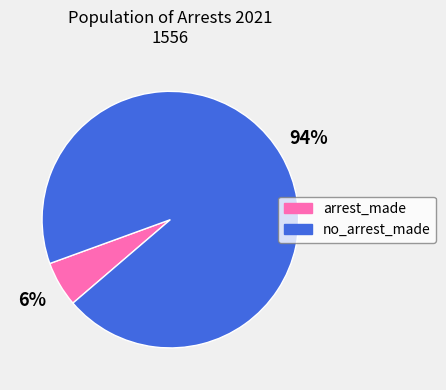

Is there a majority slice in this chart?

Yes